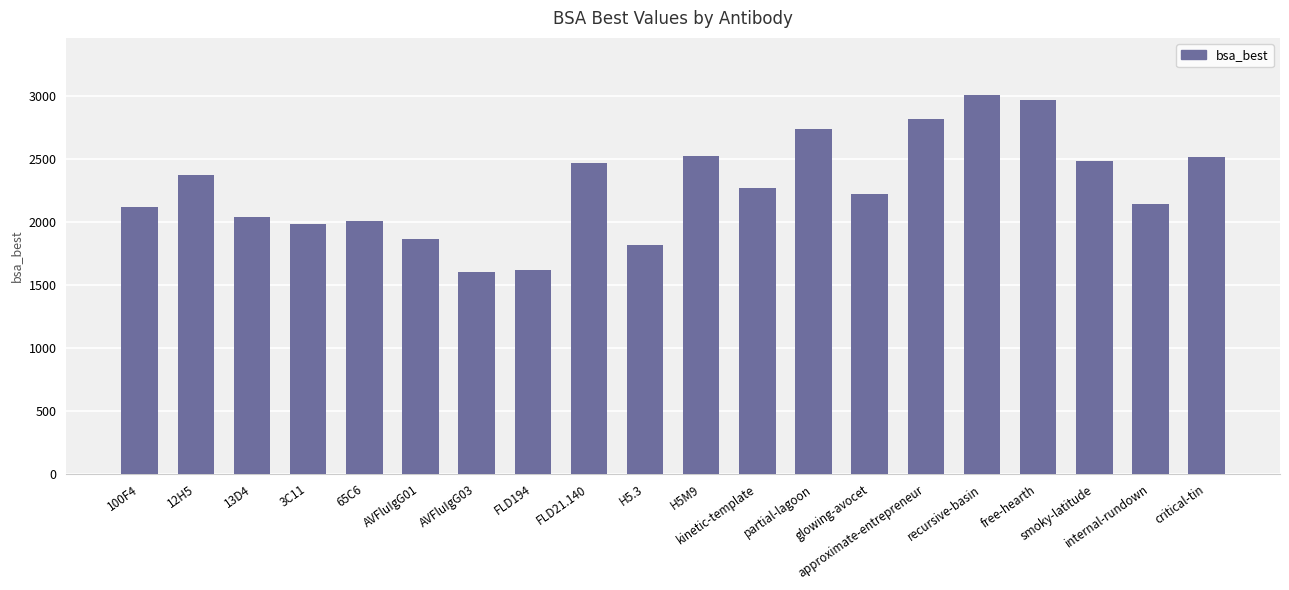

What is the label of the 13th bar from the right?

FLD194